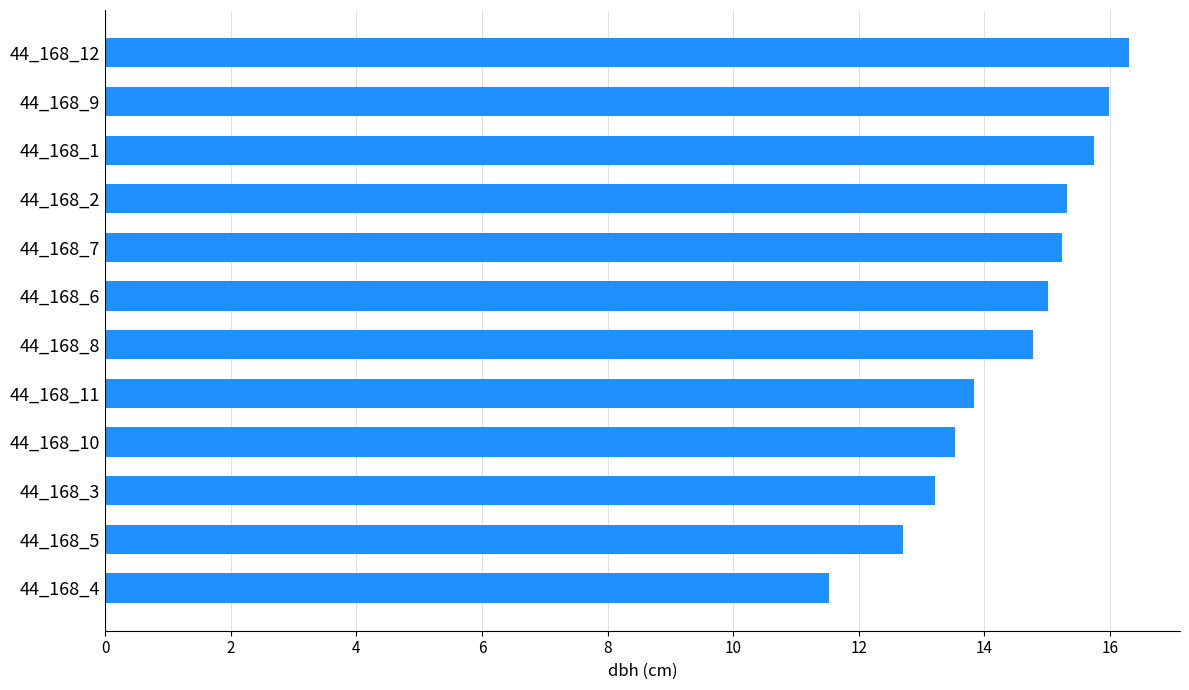

What is the change in value from 44_168_10 to 44_168_8?

+1.2